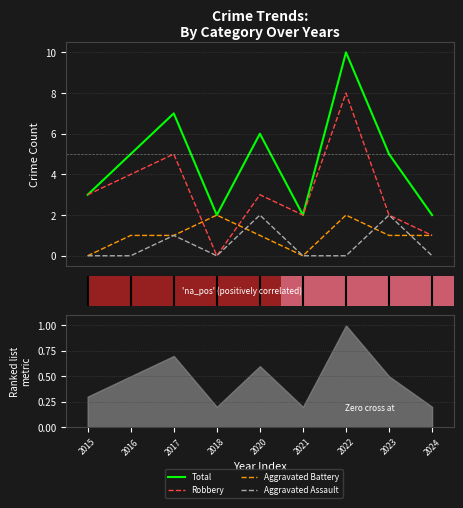

Read the Aggravated Battery value at 7.

1